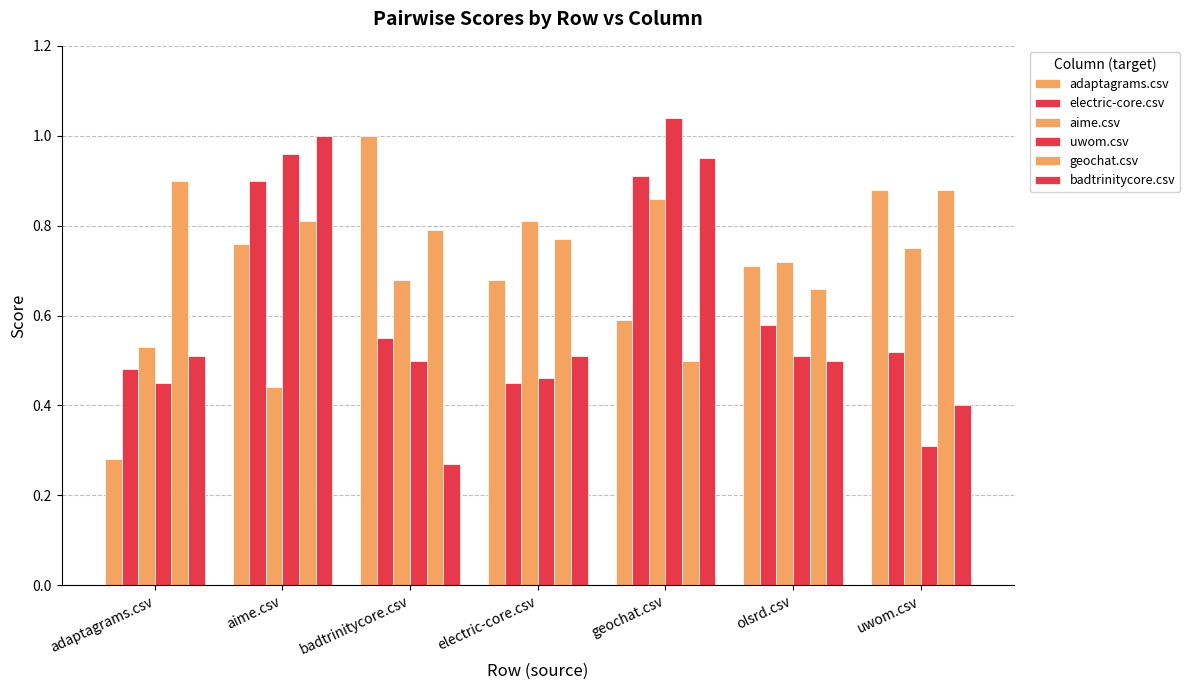

What is the approximate value of adaptagrams.csv at badtrinitycore.csv?

1.0